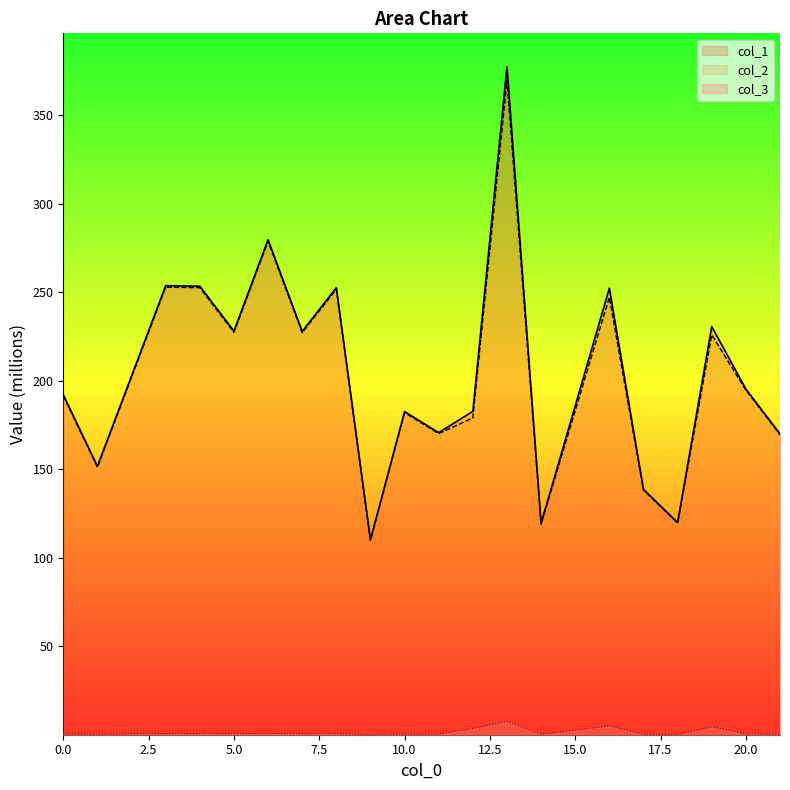

What is the value of the col_3 point at the 20th from the left?

0.6